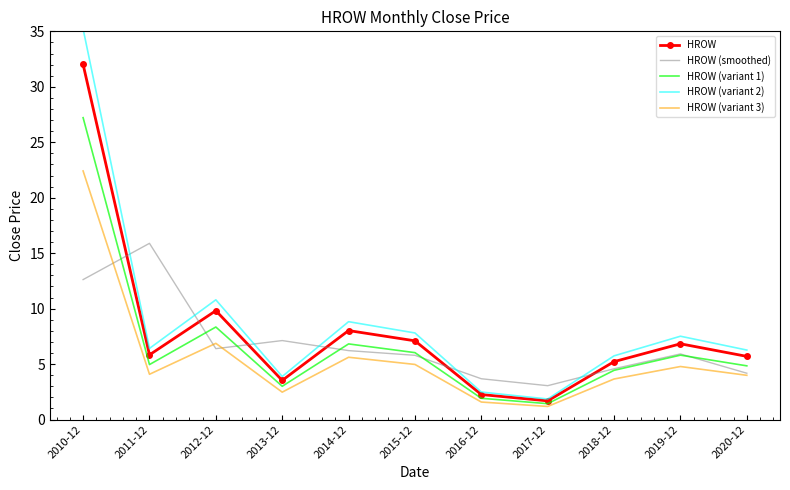

Reading right to left, what are all the values shown in this chart?

HROW: 5.7	6.8	5.2	1.7	2.3	7.1	8.0	3.5	9.8	5.8	32.0
HROW (smoothed): 4.2	5.9	4.6	3.1	3.7	5.8	6.2	7.1	6.4	15.9	12.6
HROW (variant 1): 4.8	5.8	4.4	1.4	1.9	6.0	6.8	3.0	8.3	5.0	27.2
HROW (variant 2): 6.3	7.5	5.7	1.8	2.5	7.8	8.8	3.9	10.8	6.4	35.2
HROW (variant 3): 4.0	4.8	3.7	1.2	1.6	5.0	5.6	2.5	6.9	4.1	22.4